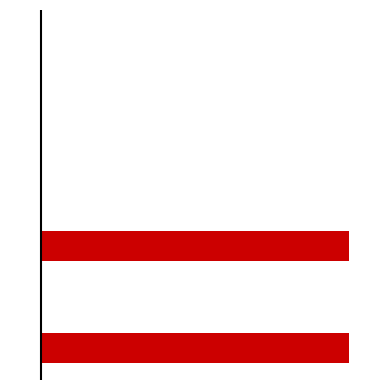

The Min + Base Min series shows -0.0 at 1. True or false?

False